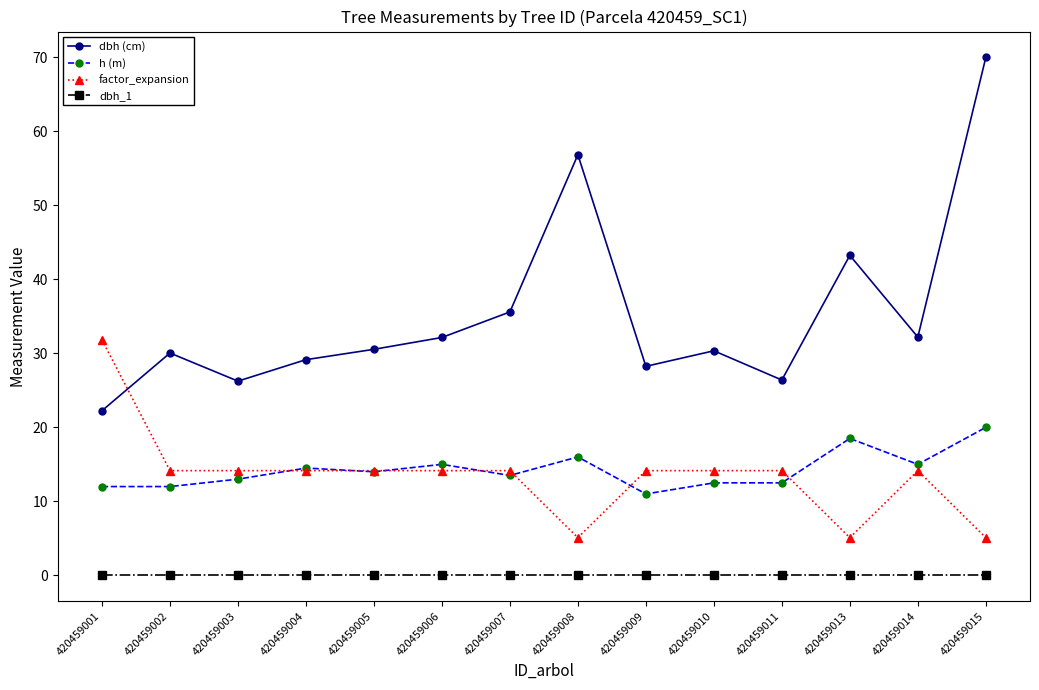

List the series in order of their peak value, lowest first.

dbh_1, h (m), factor_expansion, dbh (cm)